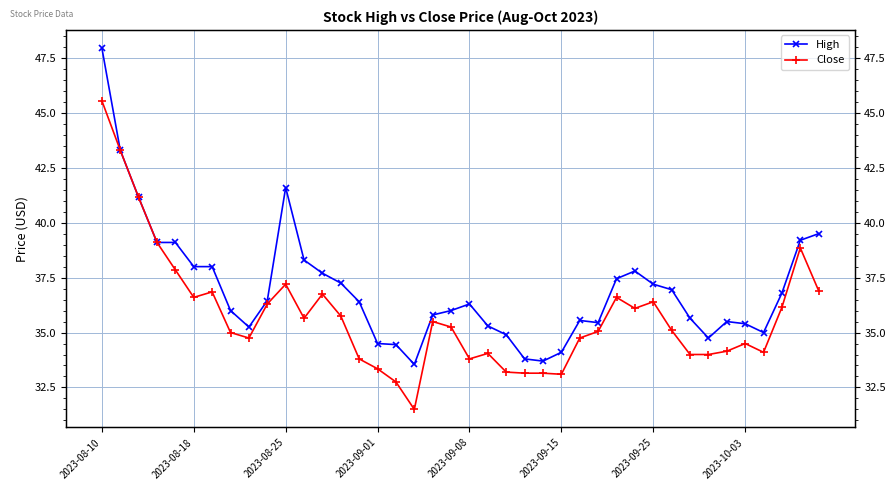

True or false: High has a value of 14.4 at 9.

False